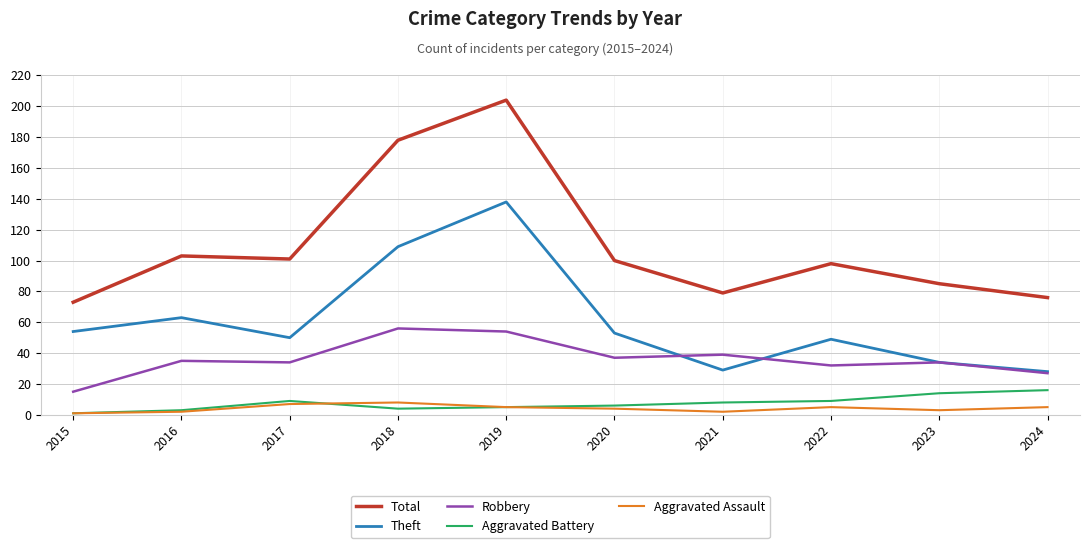

What is the highest value of the Aggravated Battery series?

16